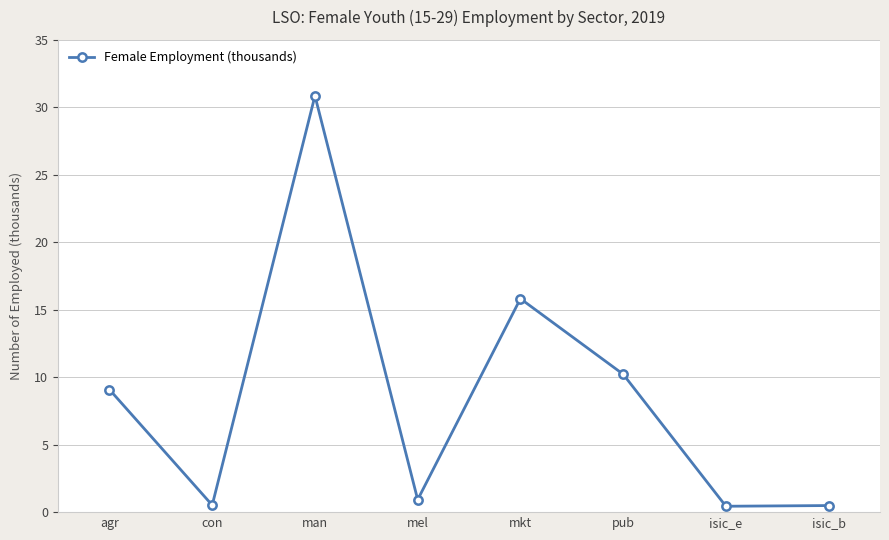

How many lines are shown in the chart?

1